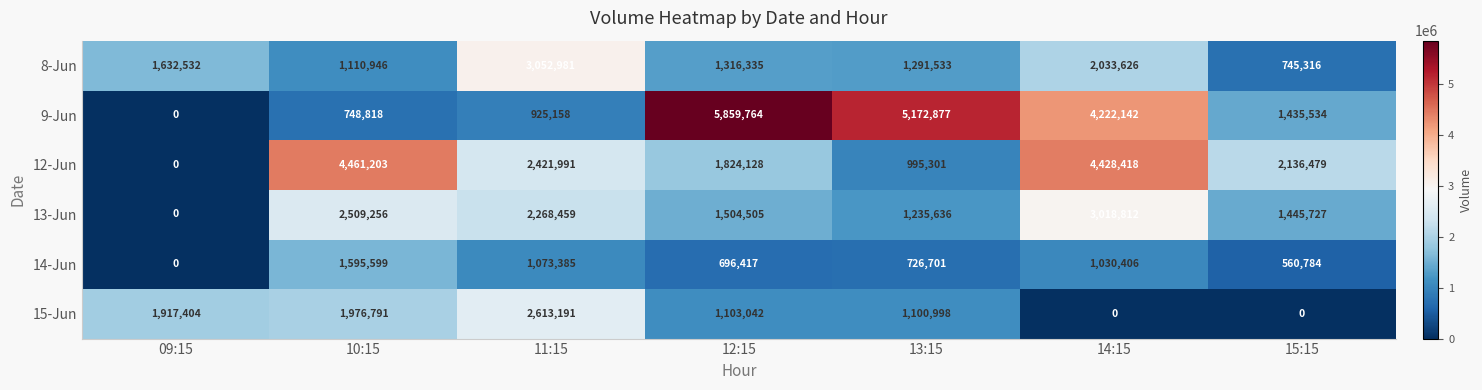

How many distinct data groups are displayed?

6